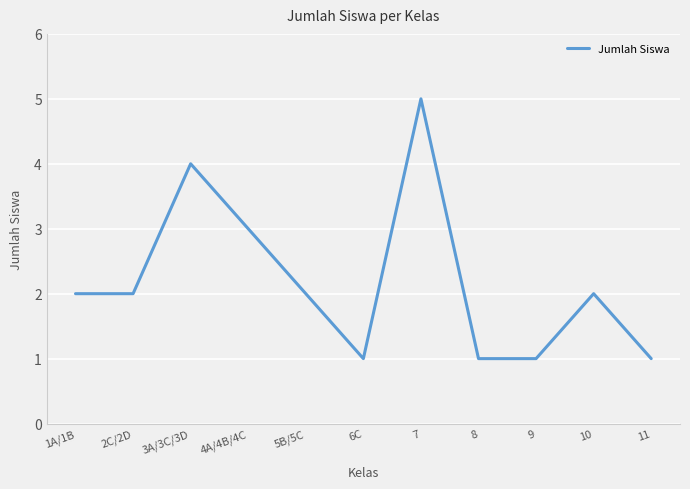

Reading right to left, transcribe all the data shown in this chart.

11=1	10=2	9=1	8=1	7=5	6C=1	5B/5C=2	4A/4B/4C=3	3A/3C/3D=4	2C/2D=2	1A/1B=2